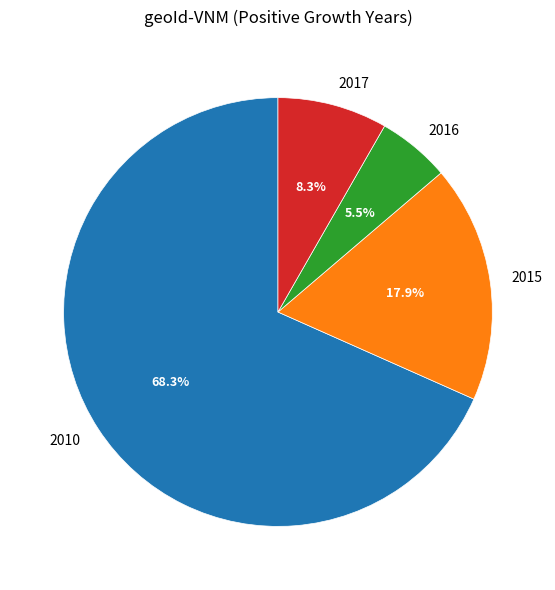

Which has a higher value, 2016 or 2015?

2015